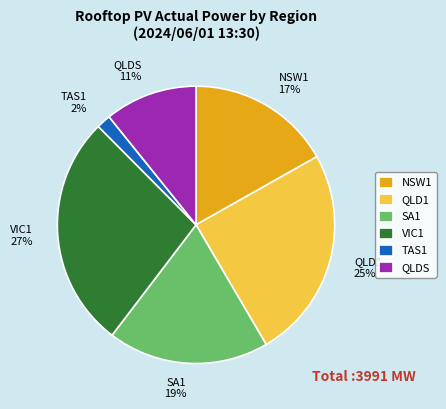

Is TAS1 the majority of the pie?

No